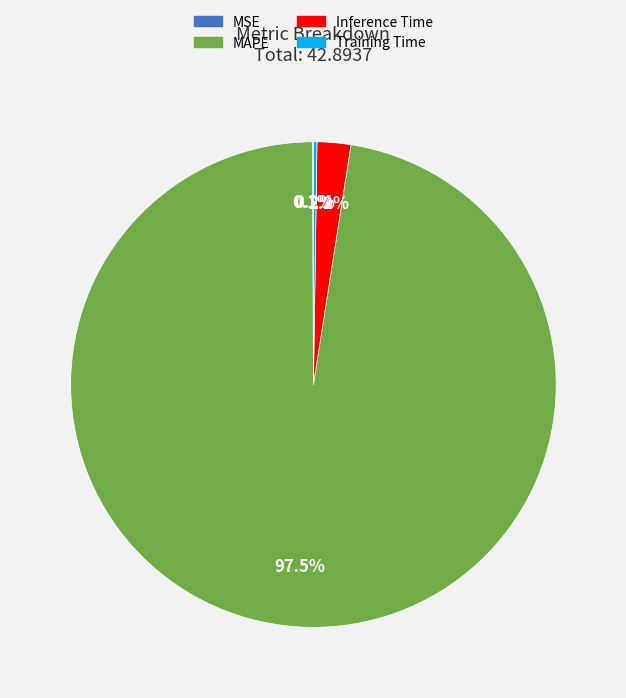

What is the largest slice in the pie chart?

MAPE